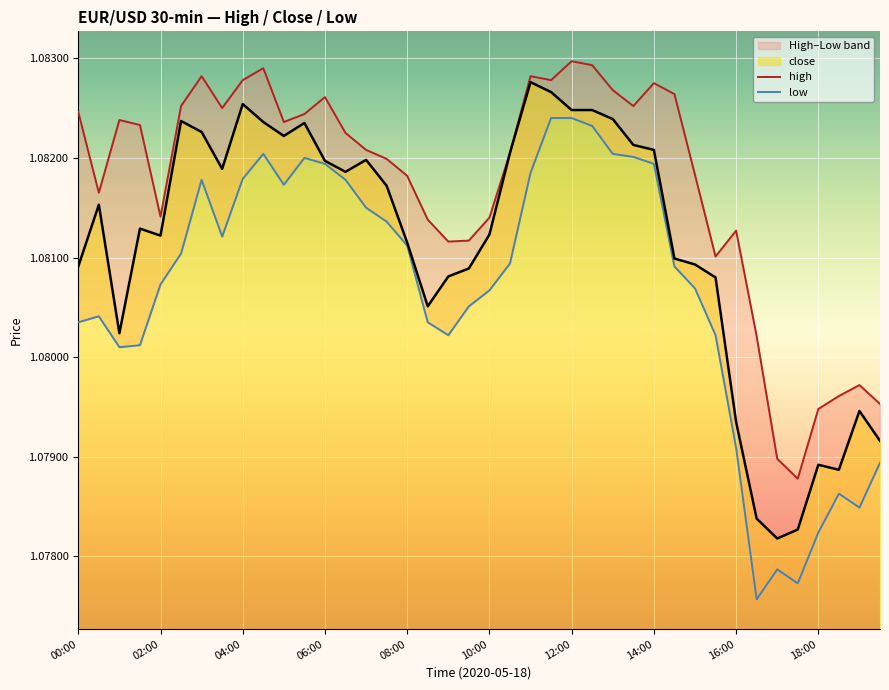

Reading left to right, what are all the values shown in this chart?

high: 1.1	1.1	1.1	1.1	1.1	1.1	1.1	1.1	1.1	1.1	1.1	1.1	1.1	1.1	1.1	1.1	1.1	1.1	1.1	1.1	1.1	1.1	1.1	1.1	1.1	1.1	1.1	1.1	1.1	1.1	1.1	1.1	1.1	1.1	1.1	1.1	1.1	1.1	1.1	1.1
close: 1.1	1.1	1.1	1.1	1.1	1.1	1.1	1.1	1.1	1.1	1.1	1.1	1.1	1.1	1.1	1.1	1.1	1.1	1.1	1.1	1.1	1.1	1.1	1.1	1.1	1.1	1.1	1.1	1.1	1.1	1.1	1.1	1.1	1.1	1.1	1.1	1.1	1.1	1.1	1.1
low: 1.1	1.1	1.1	1.1	1.1	1.1	1.1	1.1	1.1	1.1	1.1	1.1	1.1	1.1	1.1	1.1	1.1	1.1	1.1	1.1	1.1	1.1	1.1	1.1	1.1	1.1	1.1	1.1	1.1	1.1	1.1	1.1	1.1	1.1	1.1	1.1	1.1	1.1	1.1	1.1